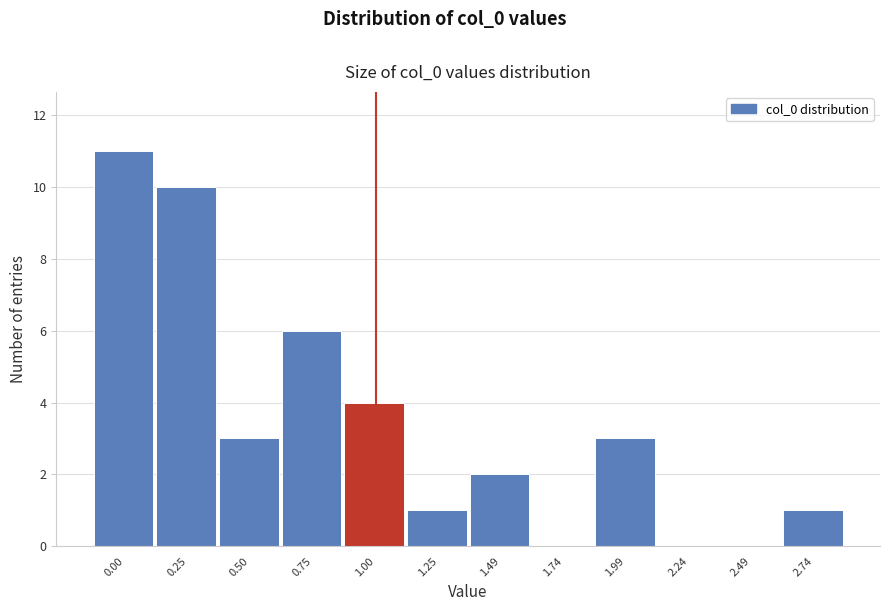

Reading left to right, list all the values displayed in this chart.

0.00=11	0.25=10	0.50=3	0.75=6	1.00=4	1.25=1	1.49=2	1.74=0	1.99=3	2.24=0	2.49=0	2.74=1